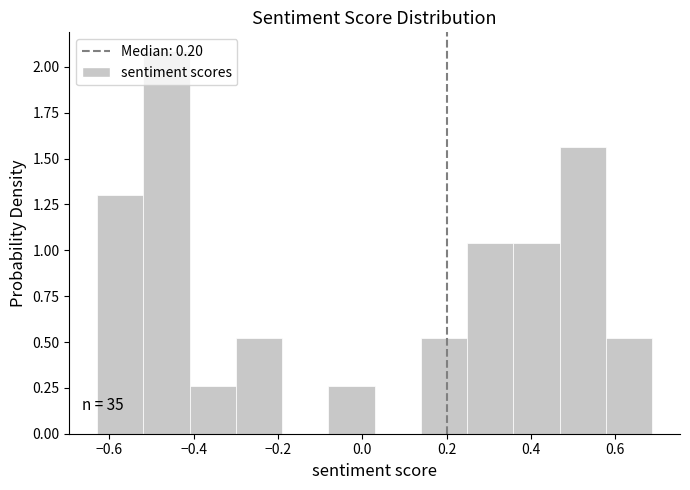

Which range on the x-axis has the tallest bar?

-0.52 to -0.40